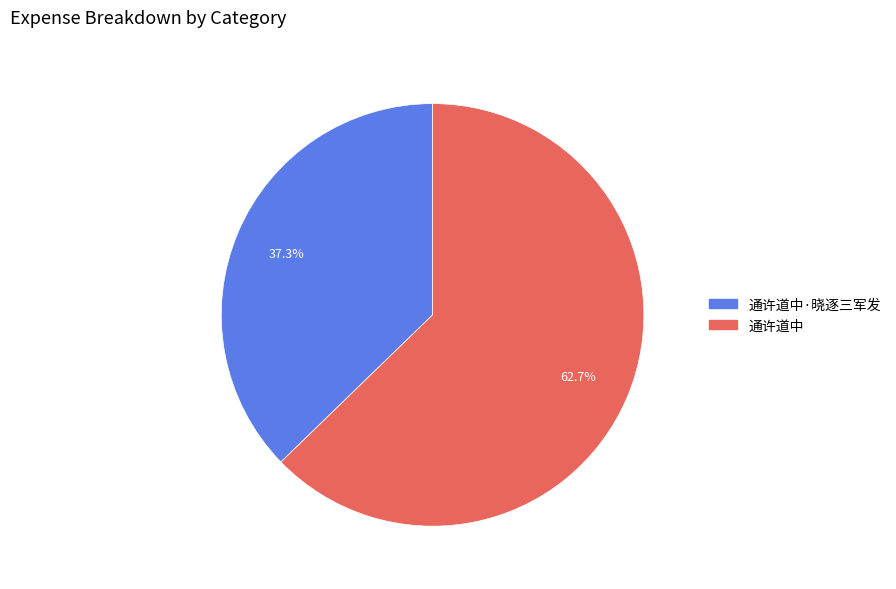

What percentage is the 通许道中·晓逐三军发 slice, to the nearest percent?

37%